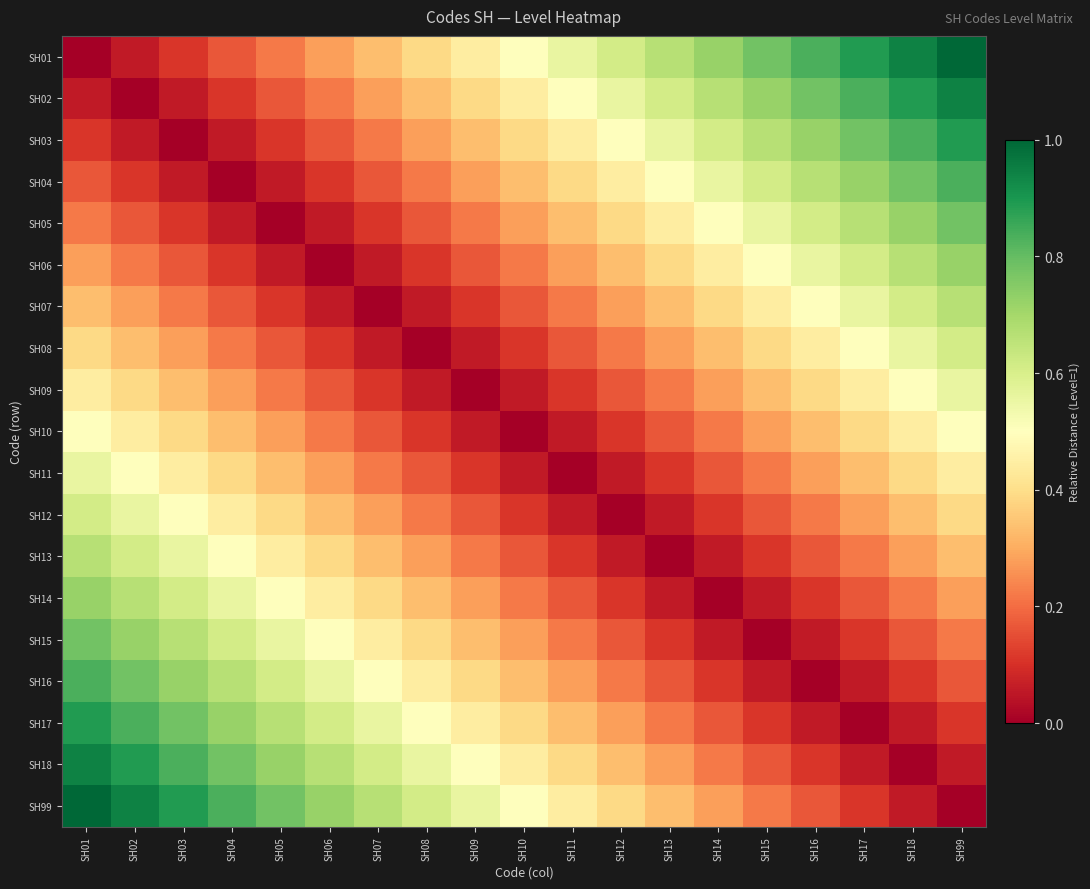

Reading left to right, extract all data points from this chart.

SH01: SH01=0.0	SH02=0.1	SH03=0.1	SH04=0.2	SH05=0.2	SH06=0.3	SH07=0.3	SH08=0.4	SH09=0.4	SH10=0.5	SH11=0.6	SH12=0.6	SH13=0.7	SH14=0.7	SH15=0.8	SH16=0.8	SH17=0.9	SH18=0.9	SH99=1.0
SH02: SH01=0.1	SH02=0.0	SH03=0.1	SH04=0.1	SH05=0.2	SH06=0.2	SH07=0.3	SH08=0.3	SH09=0.4	SH10=0.4	SH11=0.5	SH12=0.6	SH13=0.6	SH14=0.7	SH15=0.7	SH16=0.8	SH17=0.8	SH18=0.9	SH99=0.9
SH03: SH01=0.1	SH02=0.1	SH03=0.0	SH04=0.1	SH05=0.1	SH06=0.2	SH07=0.2	SH08=0.3	SH09=0.3	SH10=0.4	SH11=0.4	SH12=0.5	SH13=0.6	SH14=0.6	SH15=0.7	SH16=0.7	SH17=0.8	SH18=0.8	SH99=0.9
SH04: SH01=0.2	SH02=0.1	SH03=0.1	SH04=0.0	SH05=0.1	SH06=0.1	SH07=0.2	SH08=0.2	SH09=0.3	SH10=0.3	SH11=0.4	SH12=0.4	SH13=0.5	SH14=0.6	SH15=0.6	SH16=0.7	SH17=0.7	SH18=0.8	SH99=0.8
SH05: SH01=0.2	SH02=0.2	SH03=0.1	SH04=0.1	SH05=0.0	SH06=0.1	SH07=0.1	SH08=0.2	SH09=0.2	SH10=0.3	SH11=0.3	SH12=0.4	SH13=0.4	SH14=0.5	SH15=0.6	SH16=0.6	SH17=0.7	SH18=0.7	SH99=0.8
SH06: SH01=0.3	SH02=0.2	SH03=0.2	SH04=0.1	SH05=0.1	SH06=0.0	SH07=0.1	SH08=0.1	SH09=0.2	SH10=0.2	SH11=0.3	SH12=0.3	SH13=0.4	SH14=0.4	SH15=0.5	SH16=0.6	SH17=0.6	SH18=0.7	SH99=0.7
SH07: SH01=0.3	SH02=0.3	SH03=0.2	SH04=0.2	SH05=0.1	SH06=0.1	SH07=0.0	SH08=0.1	SH09=0.1	SH10=0.2	SH11=0.2	SH12=0.3	SH13=0.3	SH14=0.4	SH15=0.4	SH16=0.5	SH17=0.6	SH18=0.6	SH99=0.7
SH08: SH01=0.4	SH02=0.3	SH03=0.3	SH04=0.2	SH05=0.2	SH06=0.1	SH07=0.1	SH08=0.0	SH09=0.1	SH10=0.1	SH11=0.2	SH12=0.2	SH13=0.3	SH14=0.3	SH15=0.4	SH16=0.4	SH17=0.5	SH18=0.6	SH99=0.6
SH09: SH01=0.4	SH02=0.4	SH03=0.3	SH04=0.3	SH05=0.2	SH06=0.2	SH07=0.1	SH08=0.1	SH09=0.0	SH10=0.1	SH11=0.1	SH12=0.2	SH13=0.2	SH14=0.3	SH15=0.3	SH16=0.4	SH17=0.4	SH18=0.5	SH99=0.6
SH10: SH01=0.5	SH02=0.4	SH03=0.4	SH04=0.3	SH05=0.3	SH06=0.2	SH07=0.2	SH08=0.1	SH09=0.1	SH10=0.0	SH11=0.1	SH12=0.1	SH13=0.2	SH14=0.2	SH15=0.3	SH16=0.3	SH17=0.4	SH18=0.4	SH99=0.5
SH11: SH01=0.6	SH02=0.5	SH03=0.4	SH04=0.4	SH05=0.3	SH06=0.3	SH07=0.2	SH08=0.2	SH09=0.1	SH10=0.1	SH11=0.0	SH12=0.1	SH13=0.1	SH14=0.2	SH15=0.2	SH16=0.3	SH17=0.3	SH18=0.4	SH99=0.4
SH12: SH01=0.6	SH02=0.6	SH03=0.5	SH04=0.4	SH05=0.4	SH06=0.3	SH07=0.3	SH08=0.2	SH09=0.2	SH10=0.1	SH11=0.1	SH12=0.0	SH13=0.1	SH14=0.1	SH15=0.2	SH16=0.2	SH17=0.3	SH18=0.3	SH99=0.4
SH13: SH01=0.7	SH02=0.6	SH03=0.6	SH04=0.5	SH05=0.4	SH06=0.4	SH07=0.3	SH08=0.3	SH09=0.2	SH10=0.2	SH11=0.1	SH12=0.1	SH13=0.0	SH14=0.1	SH15=0.1	SH16=0.2	SH17=0.2	SH18=0.3	SH99=0.3
SH14: SH01=0.7	SH02=0.7	SH03=0.6	SH04=0.6	SH05=0.5	SH06=0.4	SH07=0.4	SH08=0.3	SH09=0.3	SH10=0.2	SH11=0.2	SH12=0.1	SH13=0.1	SH14=0.0	SH15=0.1	SH16=0.1	SH17=0.2	SH18=0.2	SH99=0.3
SH15: SH01=0.8	SH02=0.7	SH03=0.7	SH04=0.6	SH05=0.6	SH06=0.5	SH07=0.4	SH08=0.4	SH09=0.3	SH10=0.3	SH11=0.2	SH12=0.2	SH13=0.1	SH14=0.1	SH15=0.0	SH16=0.1	SH17=0.1	SH18=0.2	SH99=0.2
SH16: SH01=0.8	SH02=0.8	SH03=0.7	SH04=0.7	SH05=0.6	SH06=0.6	SH07=0.5	SH08=0.4	SH09=0.4	SH10=0.3	SH11=0.3	SH12=0.2	SH13=0.2	SH14=0.1	SH15=0.1	SH16=0.0	SH17=0.1	SH18=0.1	SH99=0.2
SH17: SH01=0.9	SH02=0.8	SH03=0.8	SH04=0.7	SH05=0.7	SH06=0.6	SH07=0.6	SH08=0.5	SH09=0.4	SH10=0.4	SH11=0.3	SH12=0.3	SH13=0.2	SH14=0.2	SH15=0.1	SH16=0.1	SH17=0.0	SH18=0.1	SH99=0.1
SH18: SH01=0.9	SH02=0.9	SH03=0.8	SH04=0.8	SH05=0.7	SH06=0.7	SH07=0.6	SH08=0.6	SH09=0.5	SH10=0.4	SH11=0.4	SH12=0.3	SH13=0.3	SH14=0.2	SH15=0.2	SH16=0.1	SH17=0.1	SH18=0.0	SH99=0.1
SH99: SH01=1.0	SH02=0.9	SH03=0.9	SH04=0.8	SH05=0.8	SH06=0.7	SH07=0.7	SH08=0.6	SH09=0.6	SH10=0.5	SH11=0.4	SH12=0.4	SH13=0.3	SH14=0.3	SH15=0.2	SH16=0.2	SH17=0.1	SH18=0.1	SH99=0.0